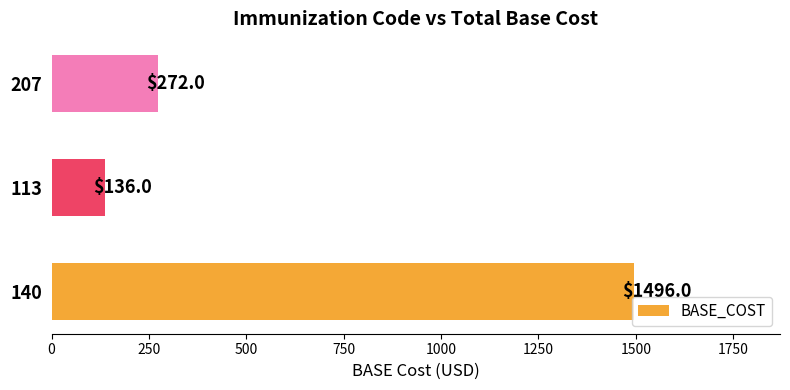

Reading bottom to top, list all the values displayed in this chart.

140=1496	113=136	207=272